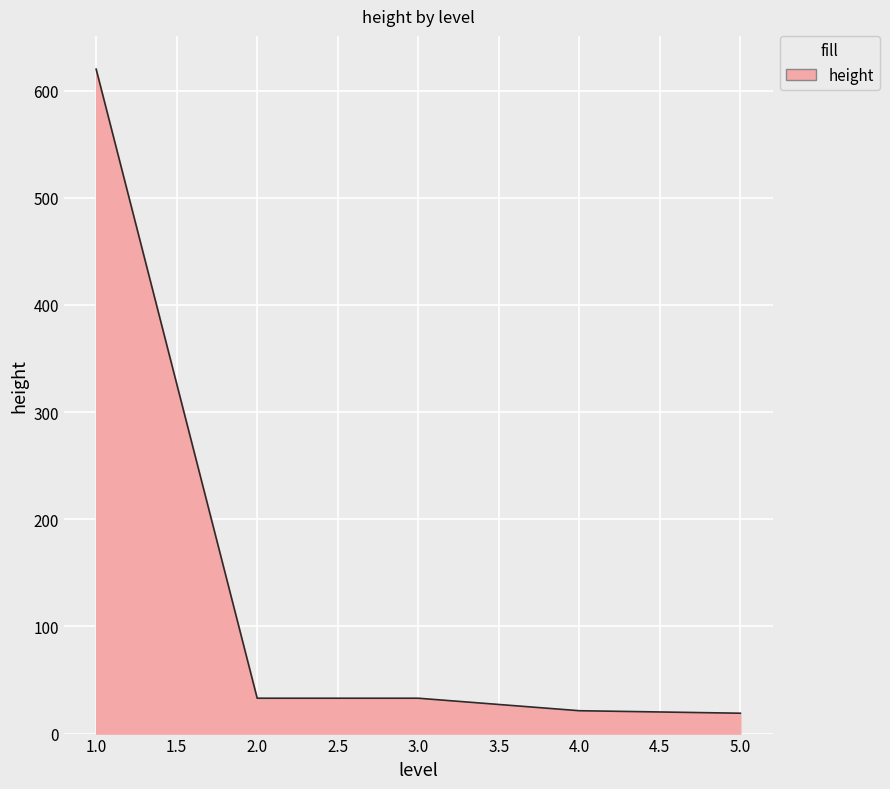

How many series are shown in this chart?

1